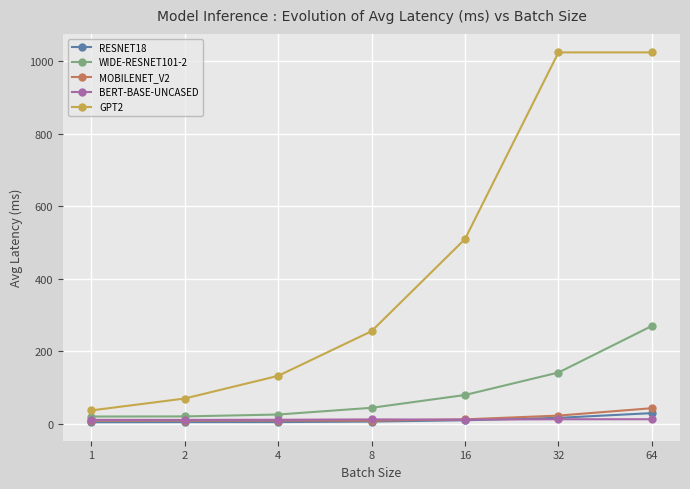

Which series has the largest range (max minus min)?

GPT2